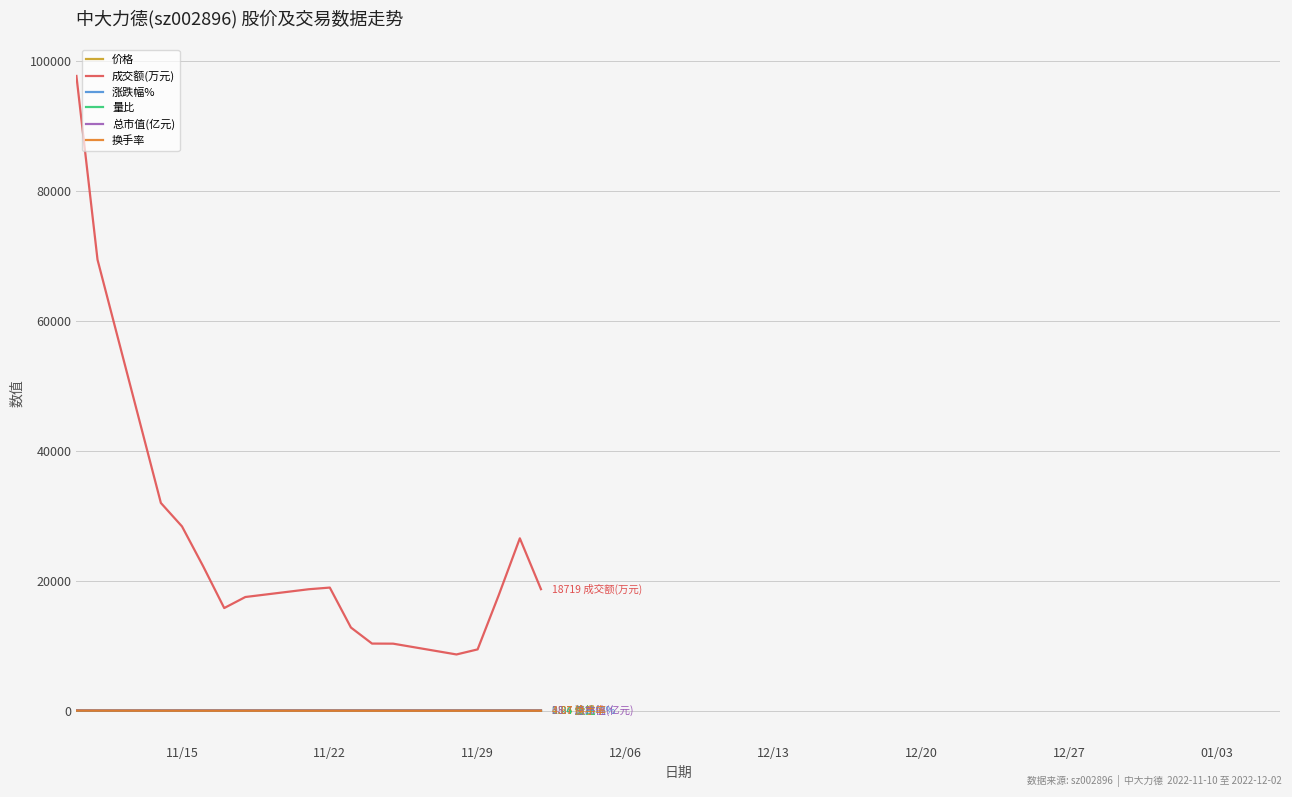

True or false: 价格 and 换手率 intersect in this chart.

False